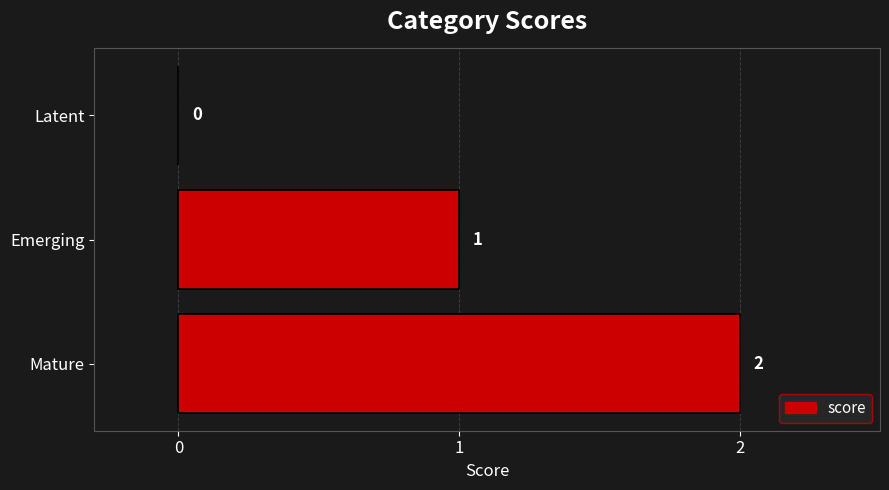

Are the bars horizontal?

Yes